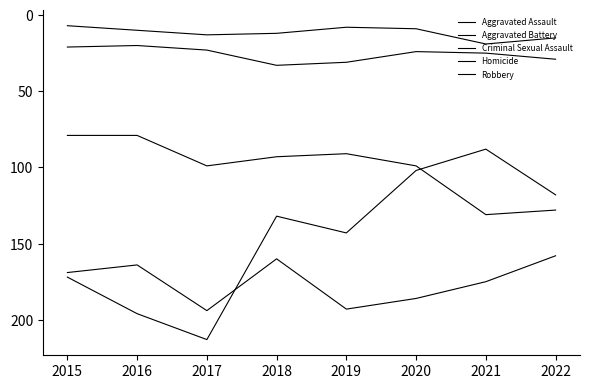

Between 2017 and 2016, which is larger?

2017